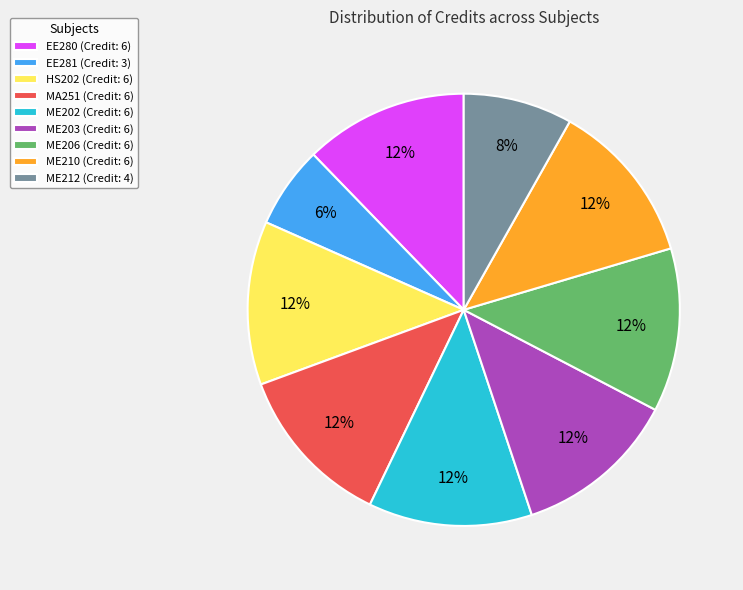

True or false: ME206 accounts for 12% of the total.

True